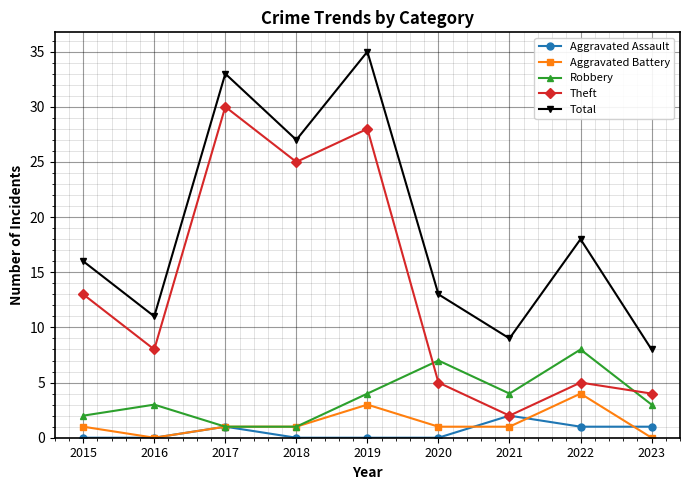

What is the spread (max minus min) of values at 2015?

16